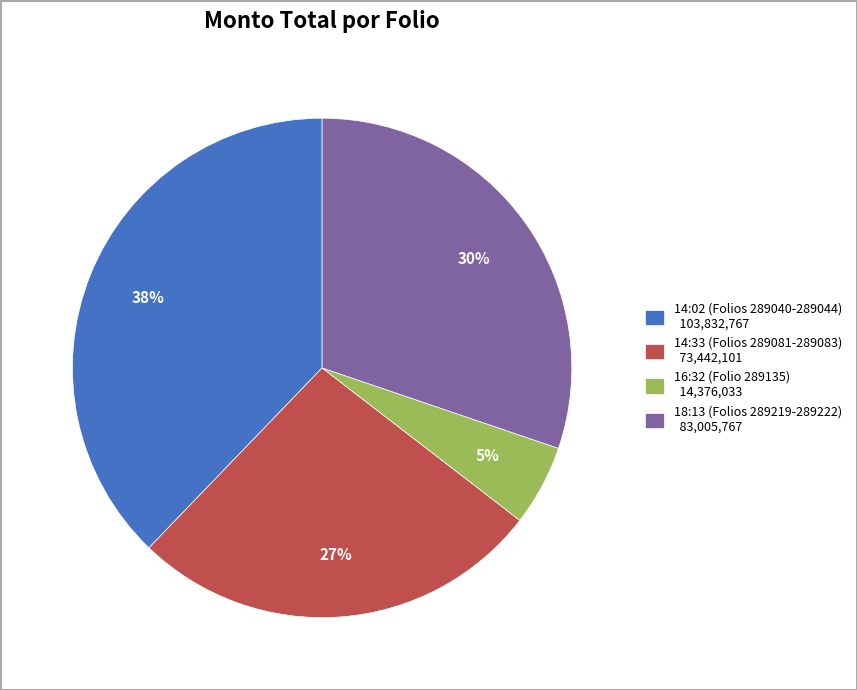

How many slices are in this pie chart?

4